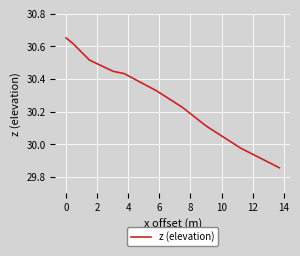

What is the difference between the maximum and minimum values?

0.8